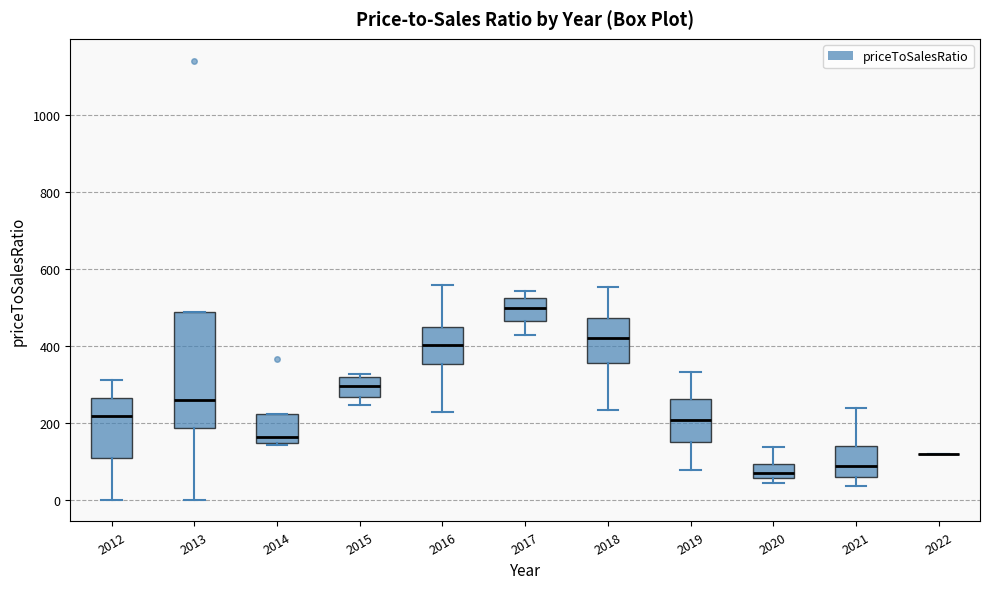

Reading left to right, read every box against the y-axis: the position of its median line, the range the box covers, and the ends of its whiskers. The values are not printed on the chart, so give them approximately, as read against the axis.

2012: median 220, box 100 to 260, whiskers 0 to 320
2013: median 260, box 180 to 480, whiskers 0 to 480
2014: median 160, box 140 to 220, whiskers 140 to 220
2015: median 300, box 260 to 320, whiskers 240 to 320 (just above the box's upper edge)
2016: median 400, box 360 to 440, whiskers 220 to 560
2017: median 500, box 460 to 520, whiskers 420 to 540
2018: median 420, box 360 to 480, whiskers 240 to 560
2019: median 200, box 140 to 260, whiskers 80 to 340
2020: median 60 (inside the box), box 60 to 100, whiskers 40 to 140
2021: median 80, box 60 to 140, whiskers 40 to 240
2022: box collapsed to a line at 120, whiskers 120 to 120